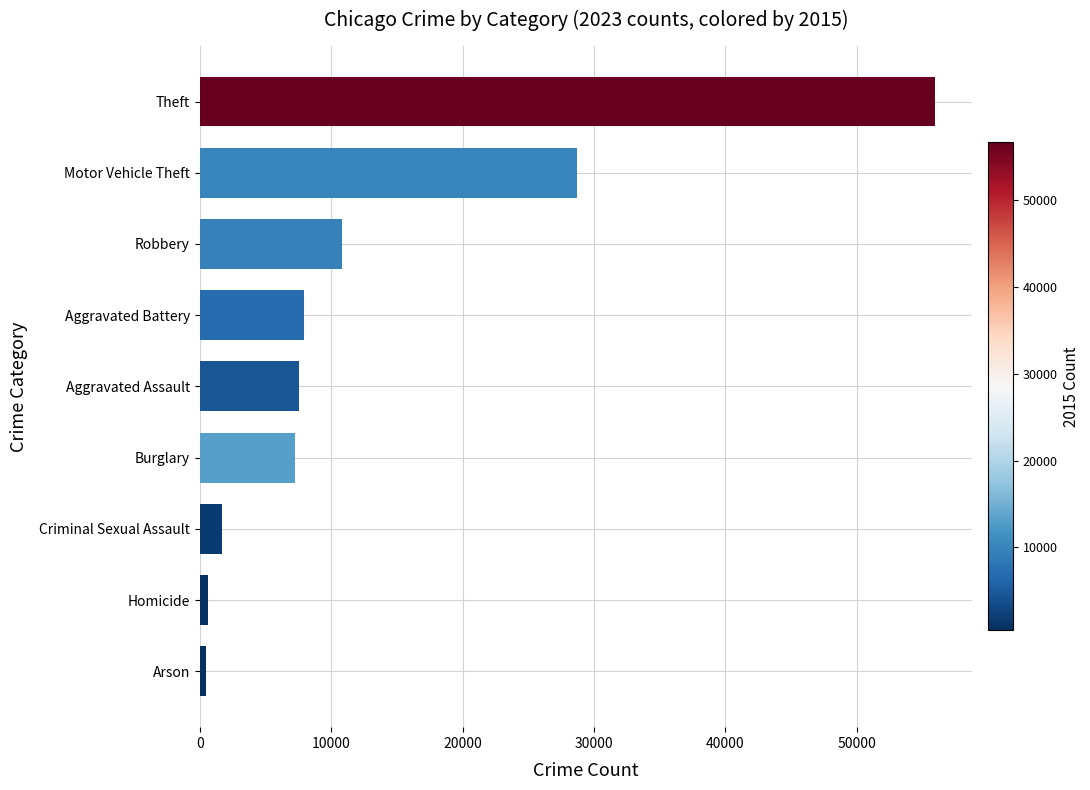

Which has a higher value, Homicide or Burglary?

Burglary